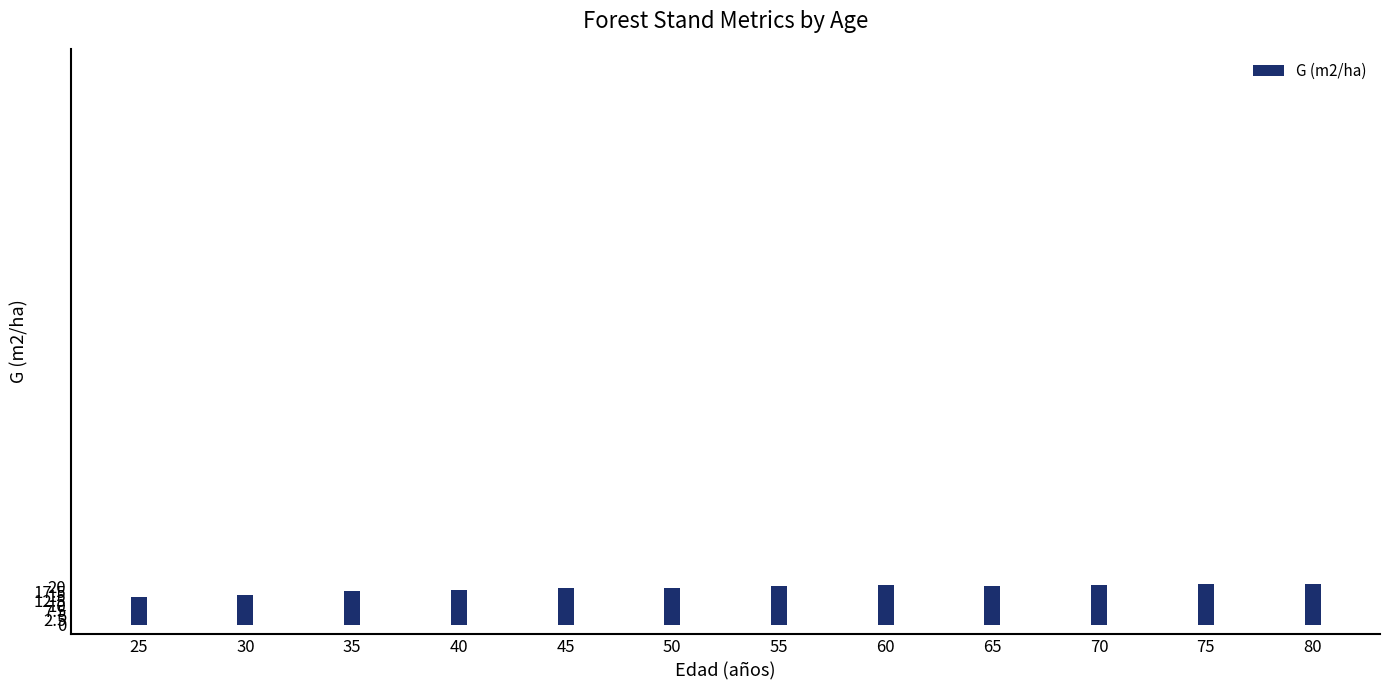

What is the sum of all values?

228.6